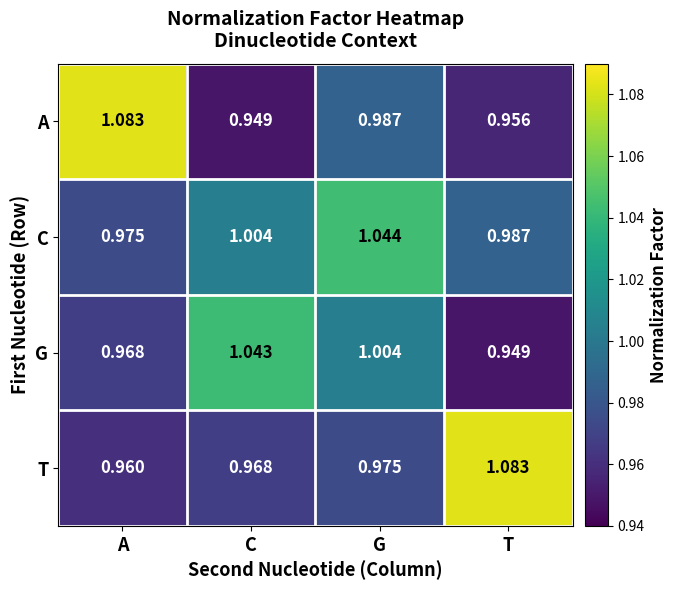

Which category has the highest value in the A series?

A